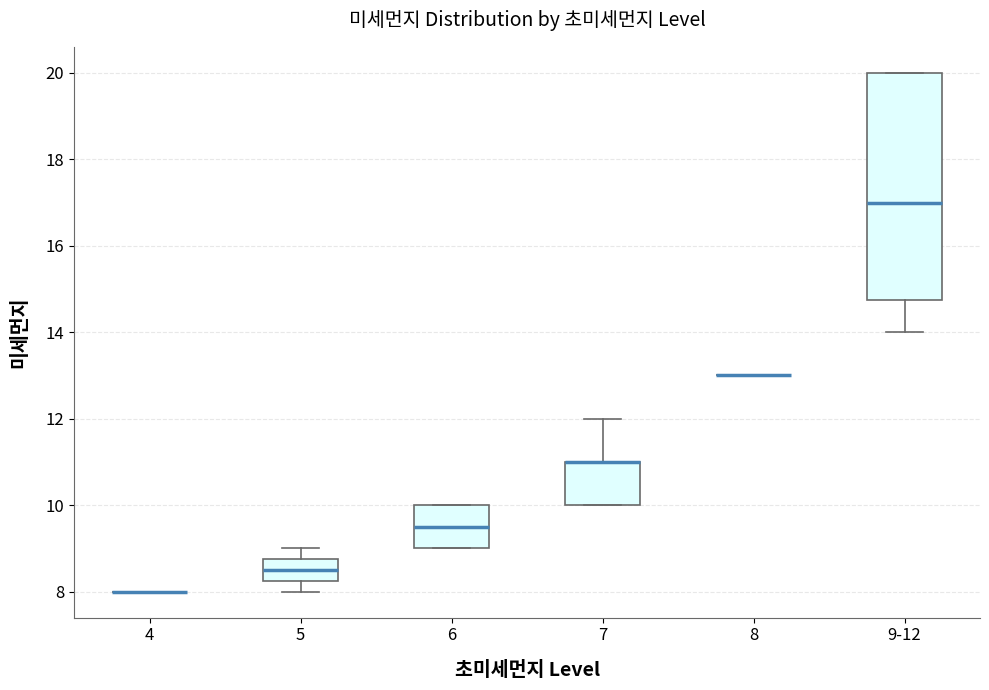

Reading left to right, read every box against the y-axis: the position of its median line, the range the box covers, and the ends of its whiskers. The values are not printed on the chart, so give them approximately, as read against the axis.

4: box collapsed to a line at 8.0, whiskers 8.0 to 8.0
5: median 8.6, box 8.2 to 8.8, whiskers 8.0 to 9.0
6: median 9.6, box 9.0 to 10.0, whiskers 9.0 to 10.0
7: median 11.0 (drawn on the box's upper edge), box 10.0 to 11.0, whiskers 10.0 to 12.0
8: box collapsed to a line at 13.0, whiskers 13.0 to 13.0
9-12: median 17.0, box 14.8 to 20.0, whiskers 14.0 to 20.0